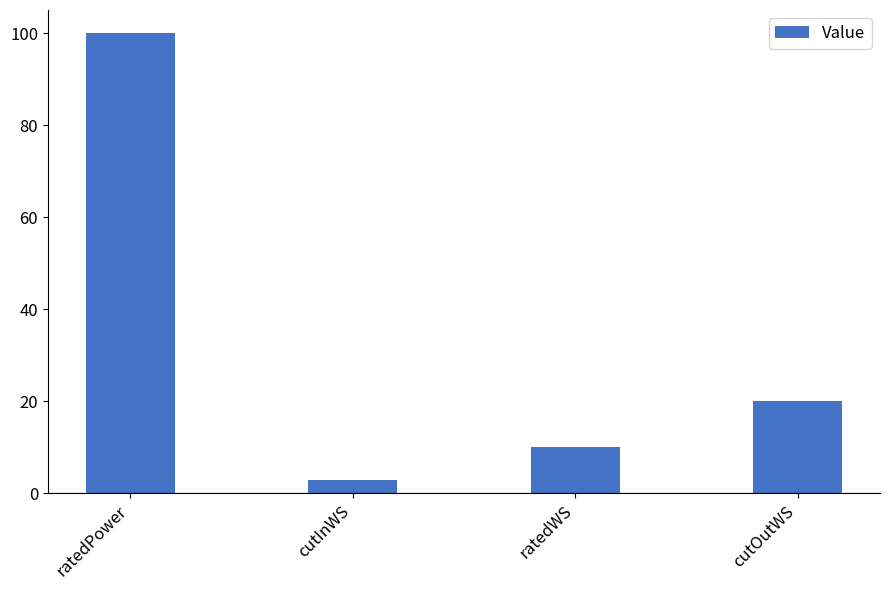

What is the average value?

33